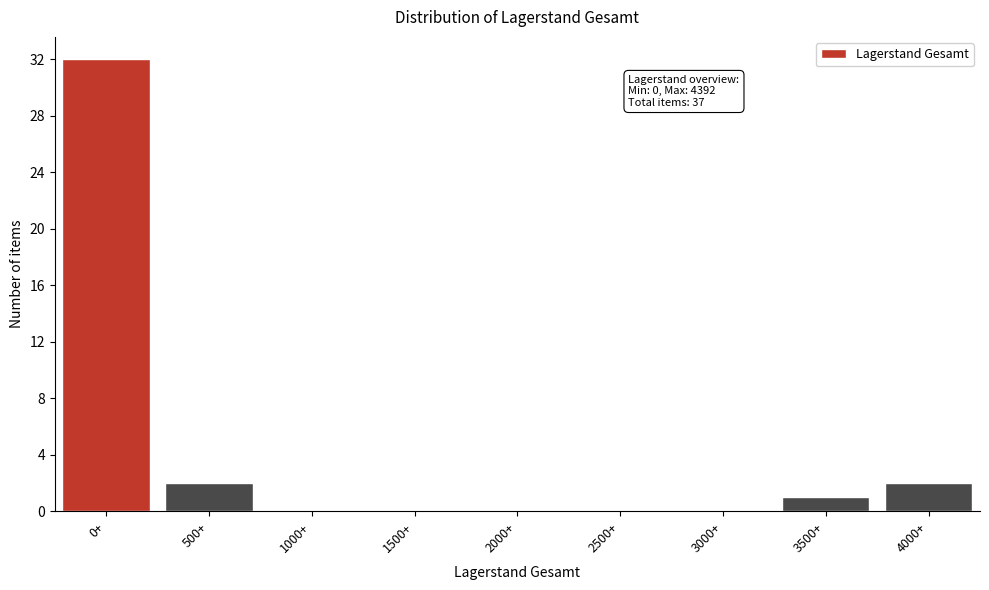

Reading right to left, list all the values displayed in this chart.

4000+=2	3500+=1	3000+=0	2500+=0	2000+=0	1500+=0	1000+=0	500+=2	0+=32